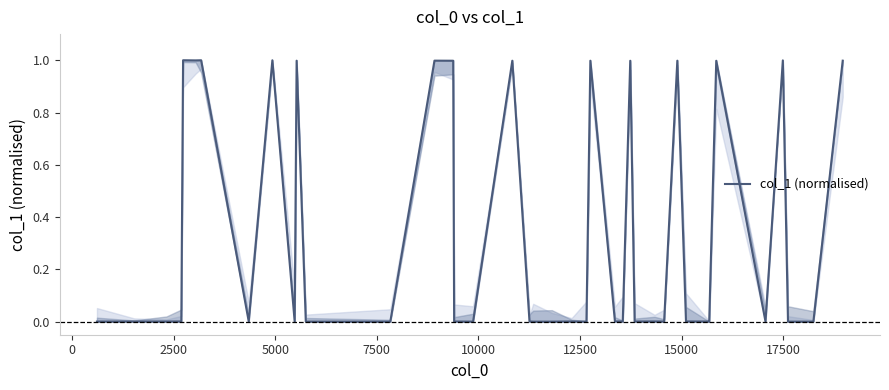

Is this an area chart (filled region under the line)?

No